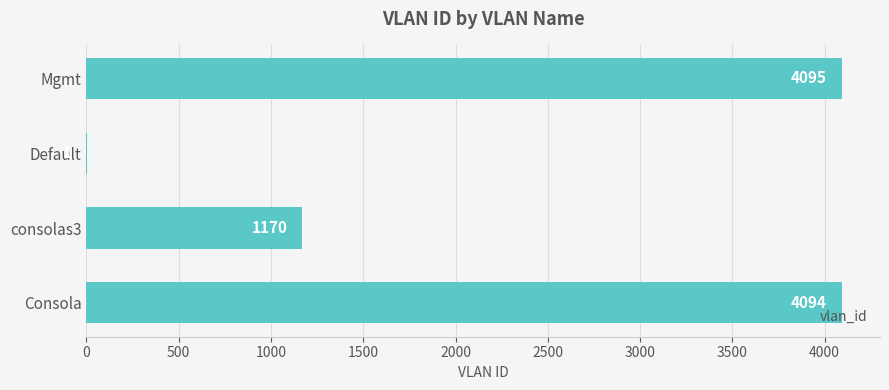

True or false: the data shows 4094 at Consola.

True